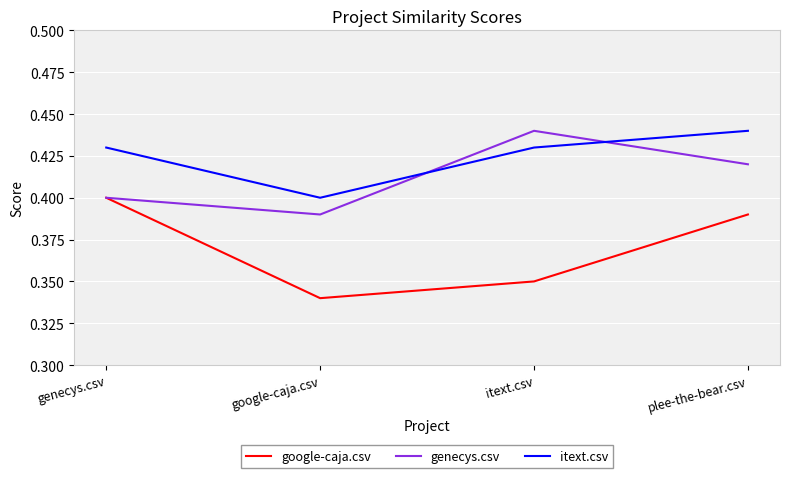

List the series in order of their overall mean, highest first.

itext.csv, genecys.csv, google-caja.csv